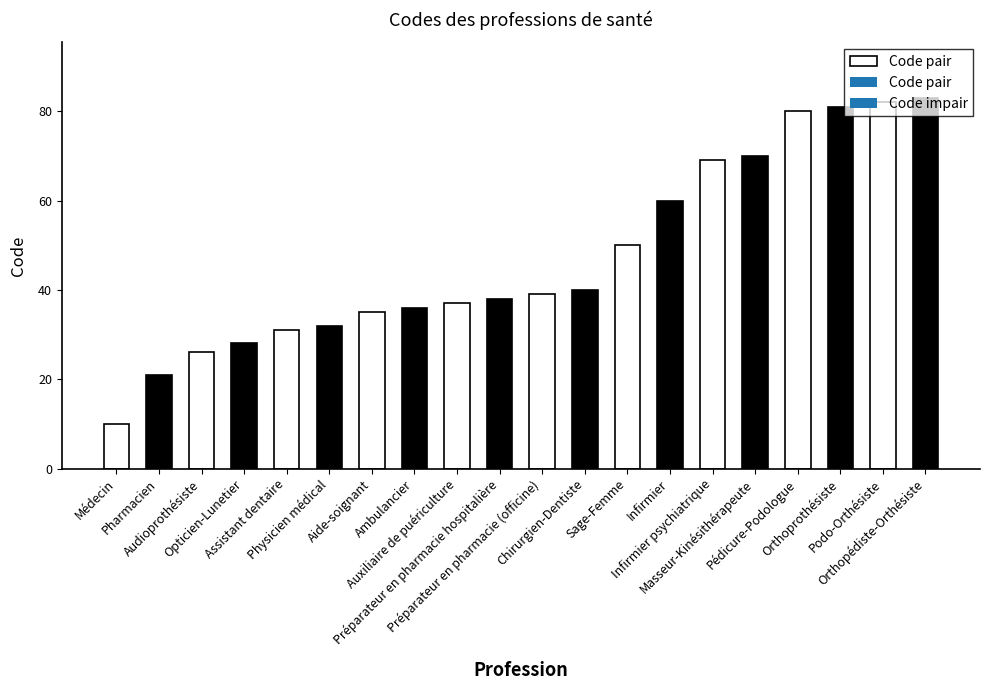

Which category has the highest value across all series?

Orthopédiste-Orthésiste